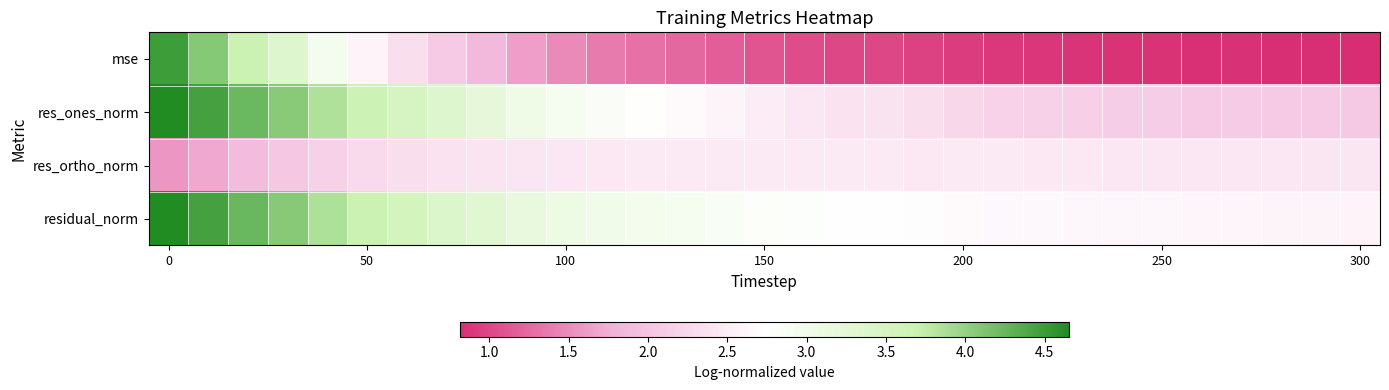

Count the number of data series in this chart.

4